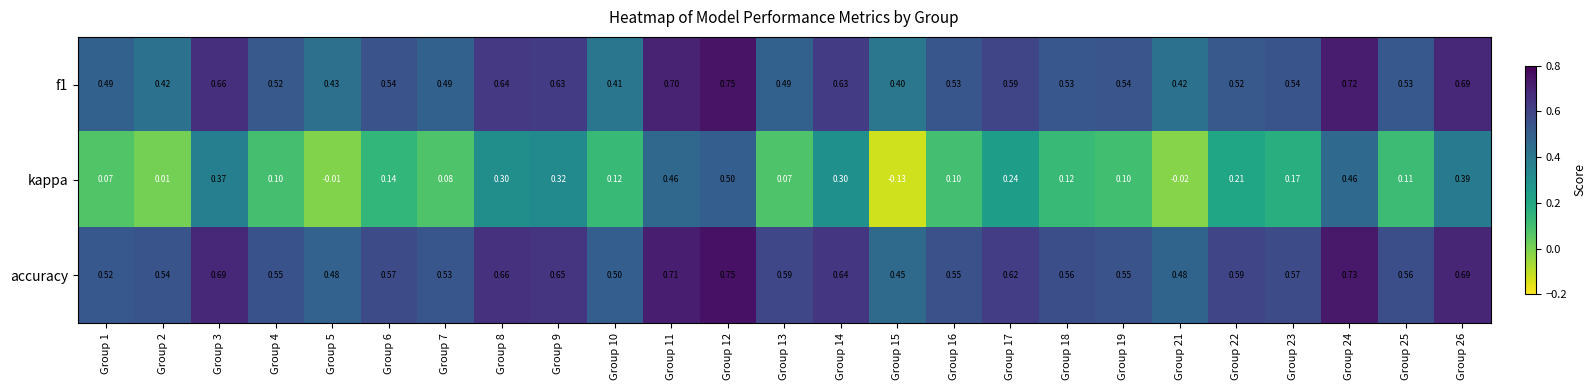

Is the value of f1 at Group 21 greater than the value of accuracy at Group 4?

No